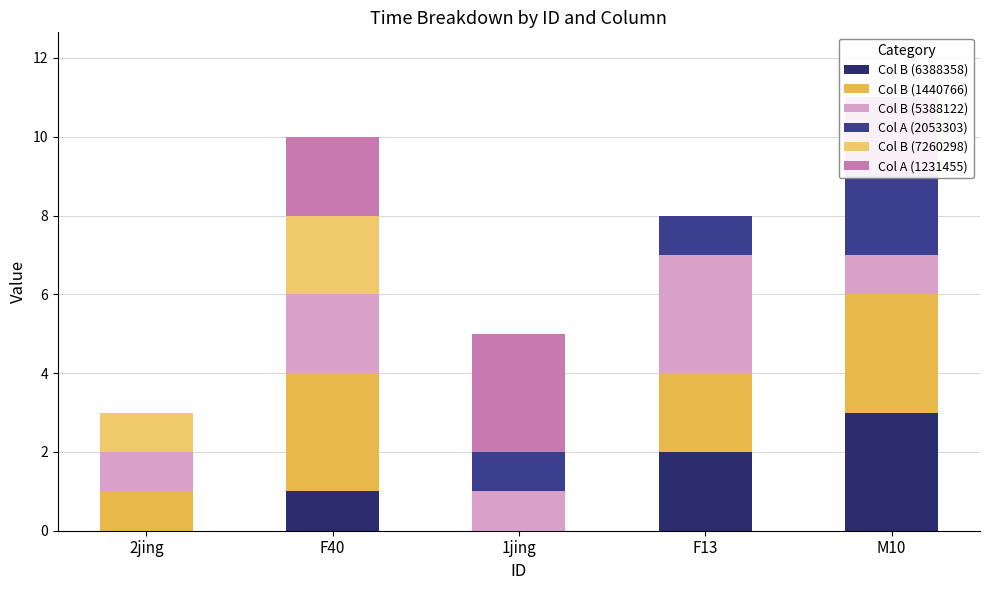

What is the average value of the Col A (1231455) series?

1